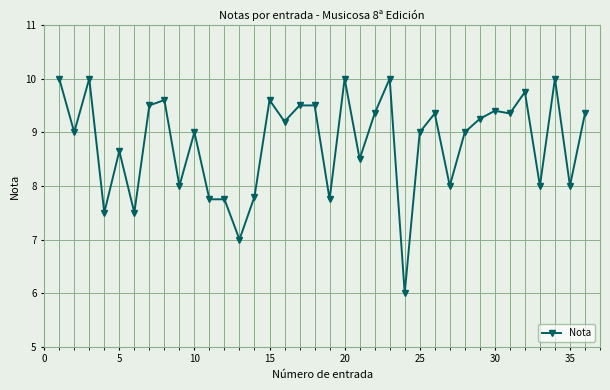

True or false: the data has more than 2 interior local peaks.

True